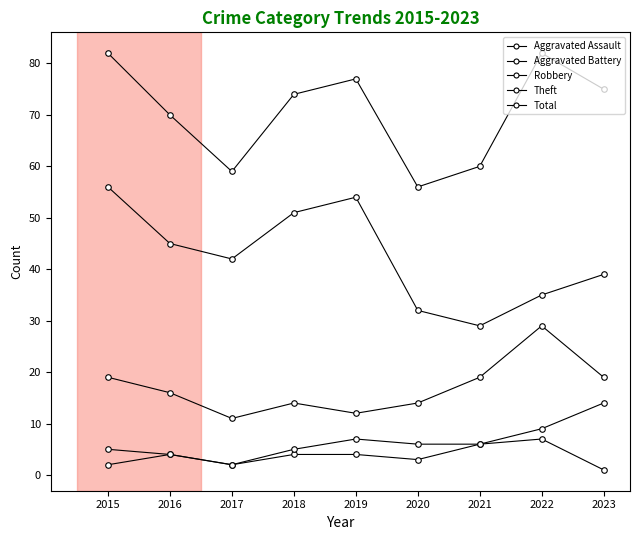

What is the difference between the maximum and second lowest values in the Total series?

23